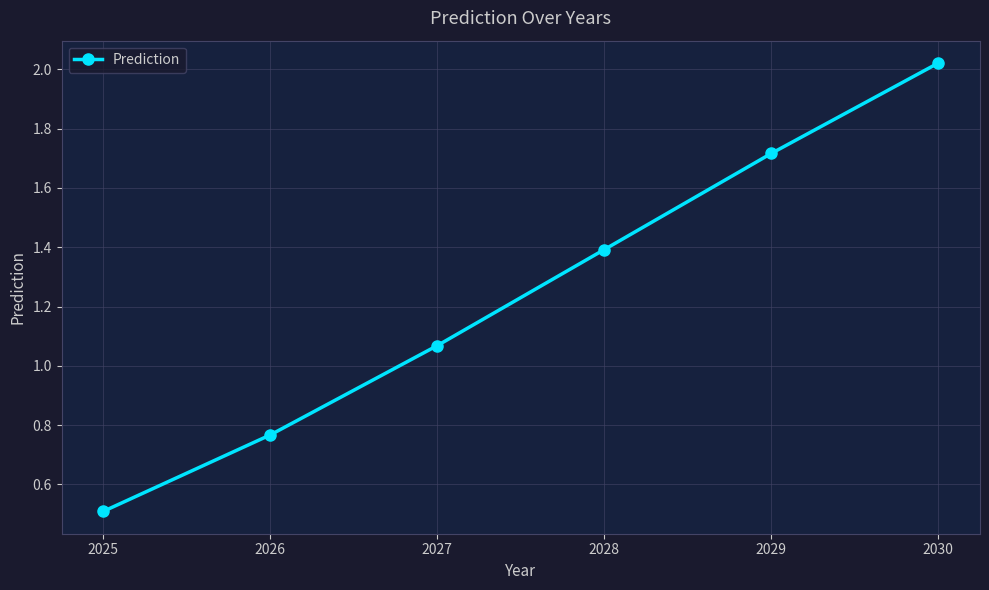

What is the approximate value at 2028?

1.4